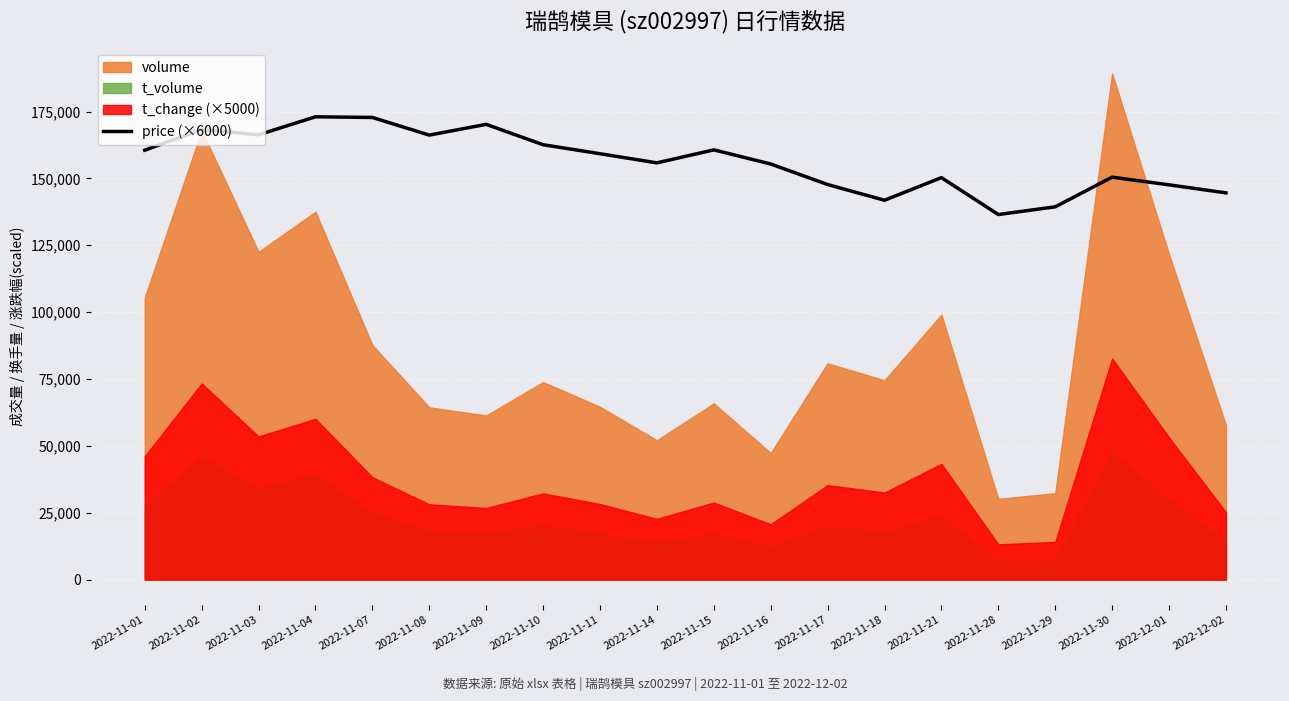

What is the difference between the maximum and minimum values?

36540